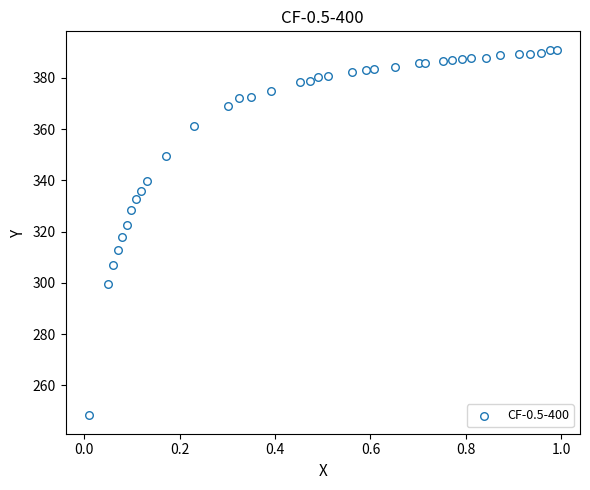

What is the range of X values (max minus min)?

1.0